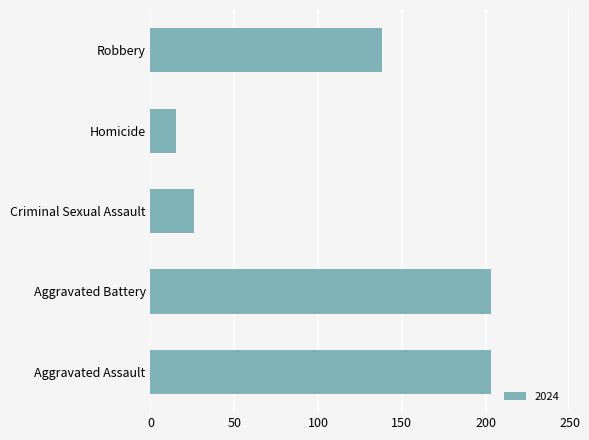

True or false: the data shows 94 at Robbery.

False